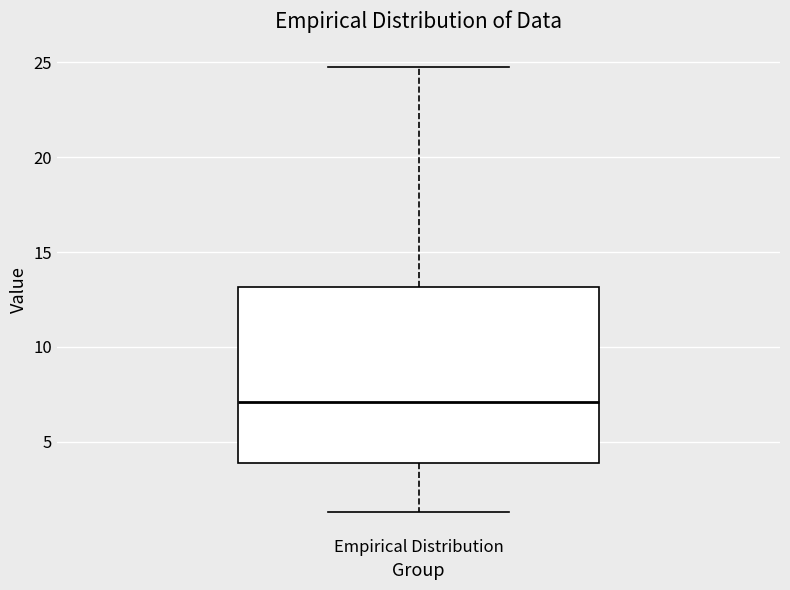

Where is the upper edge of the box for Empirical Distribution on the y-axis? The values are not printed on the chart, so give them approximately, as read against the axis.

13.0